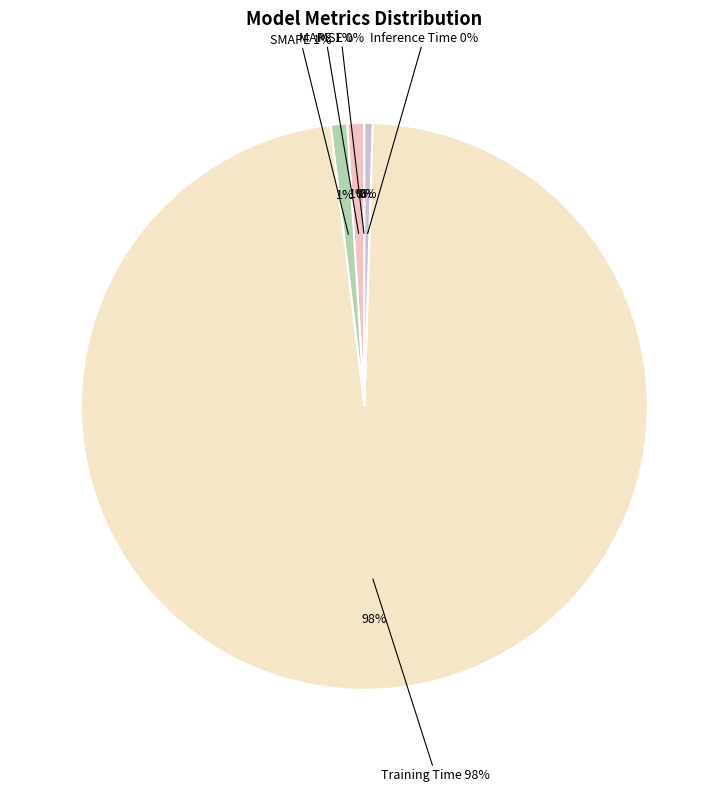

To the nearest percent, what is the combined percentage of MAPE and SMAPE?

2%